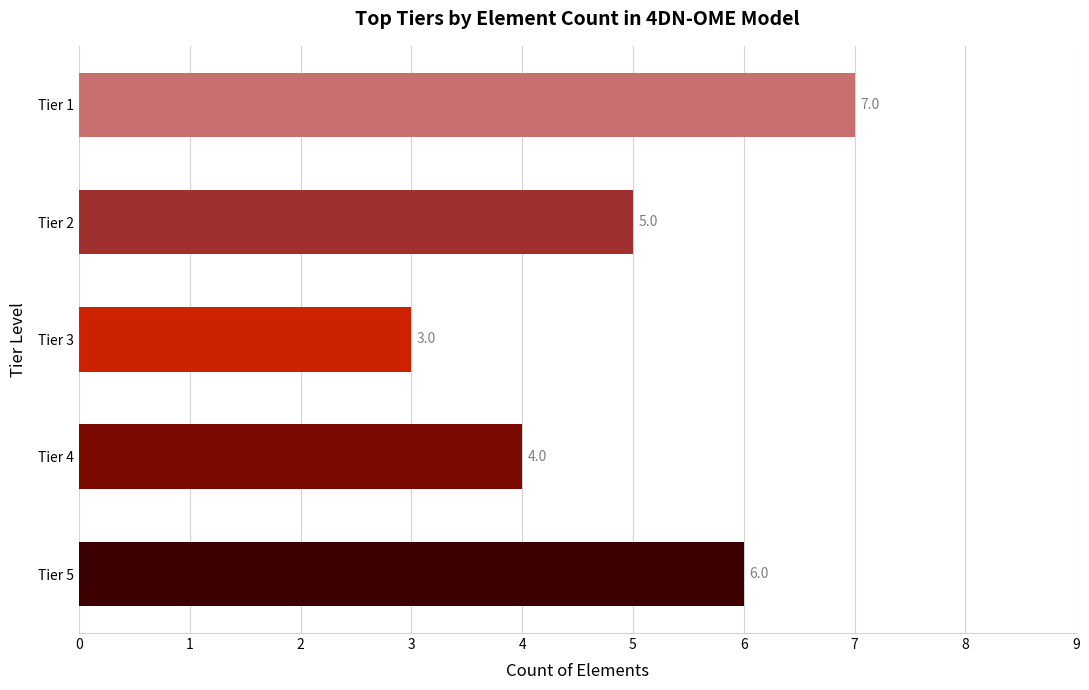

True or false: the data shows 9 at Tier 2.

False